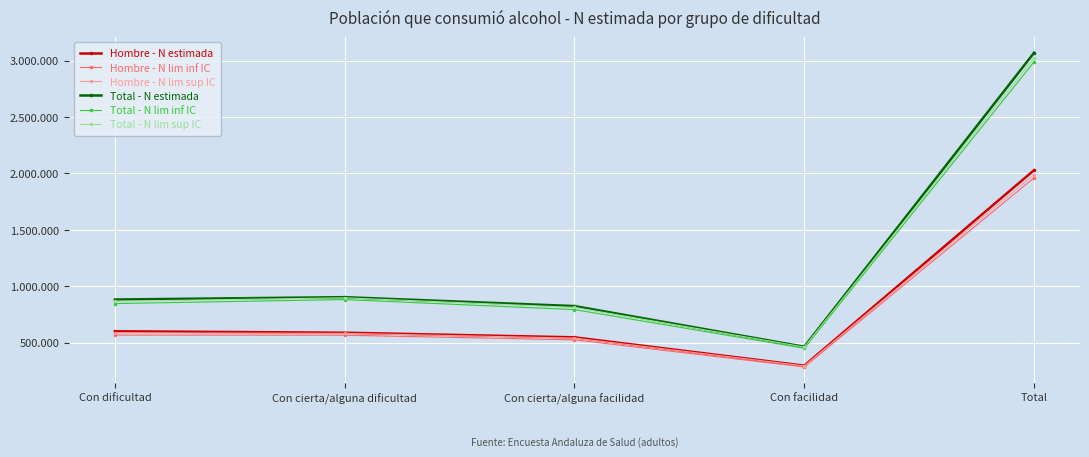

Is it true that Hombre - N lim sup IC equals 3452177 at Total?

False